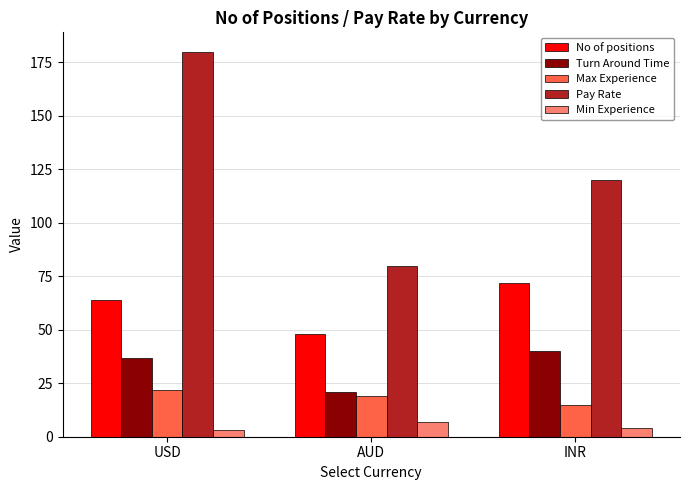

How many groups of bars are there?

3